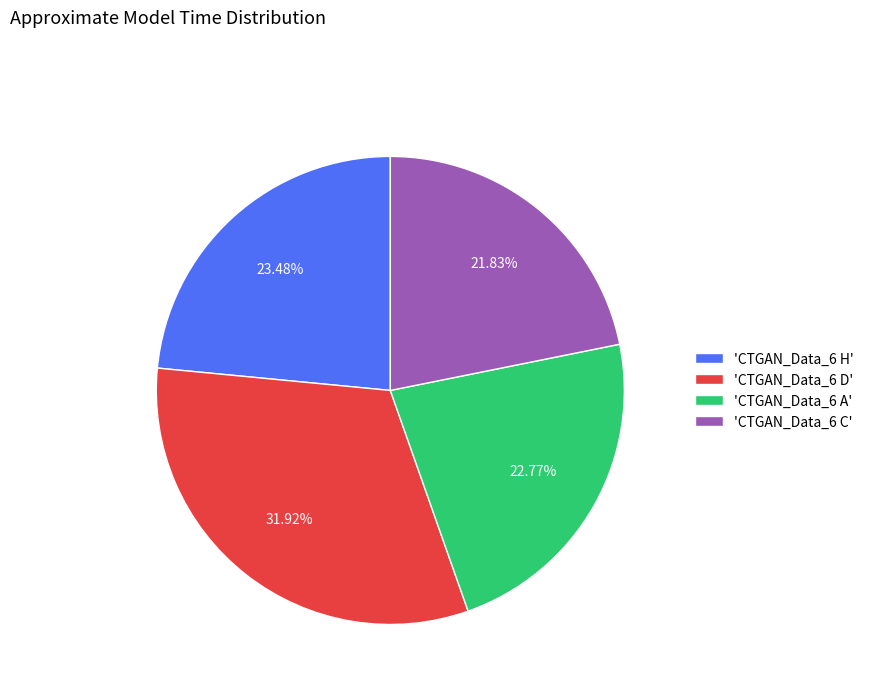

Which category has the smallest portion of the pie?

'CTGAN_Data_6 C'